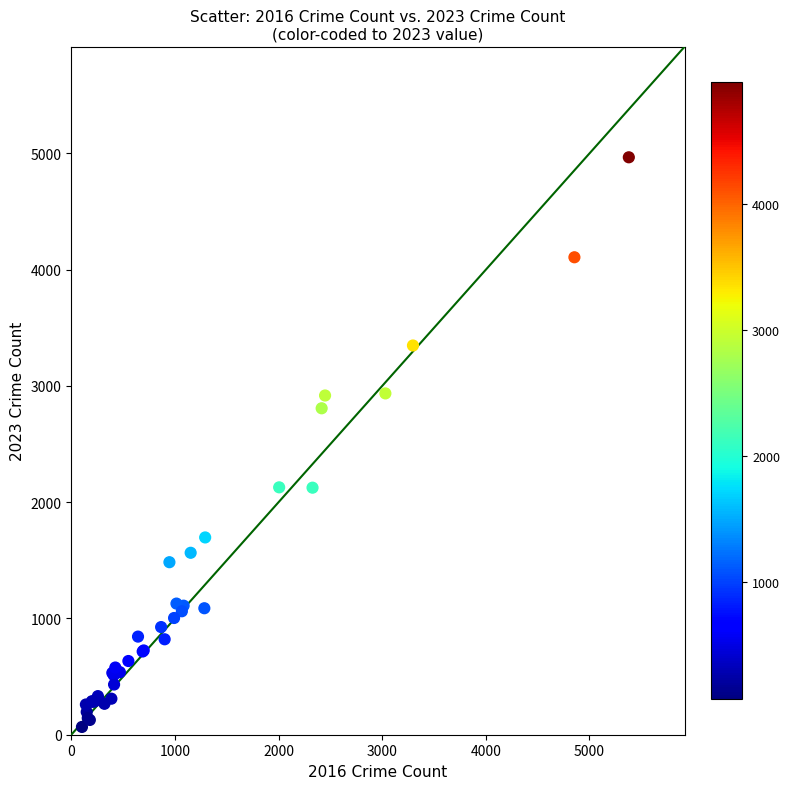

What Y value in the scatter plot is closest to 2517?

2808